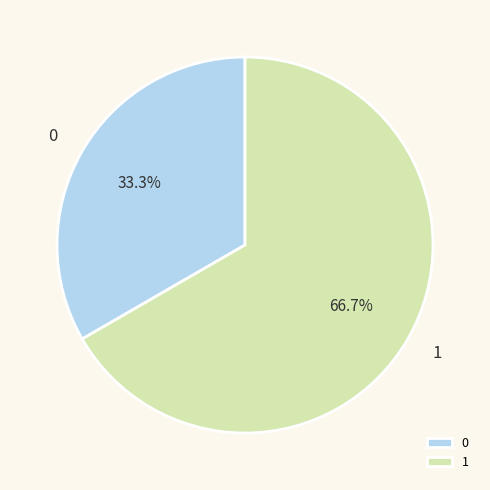

Which slice represents more than half of the pie?

1